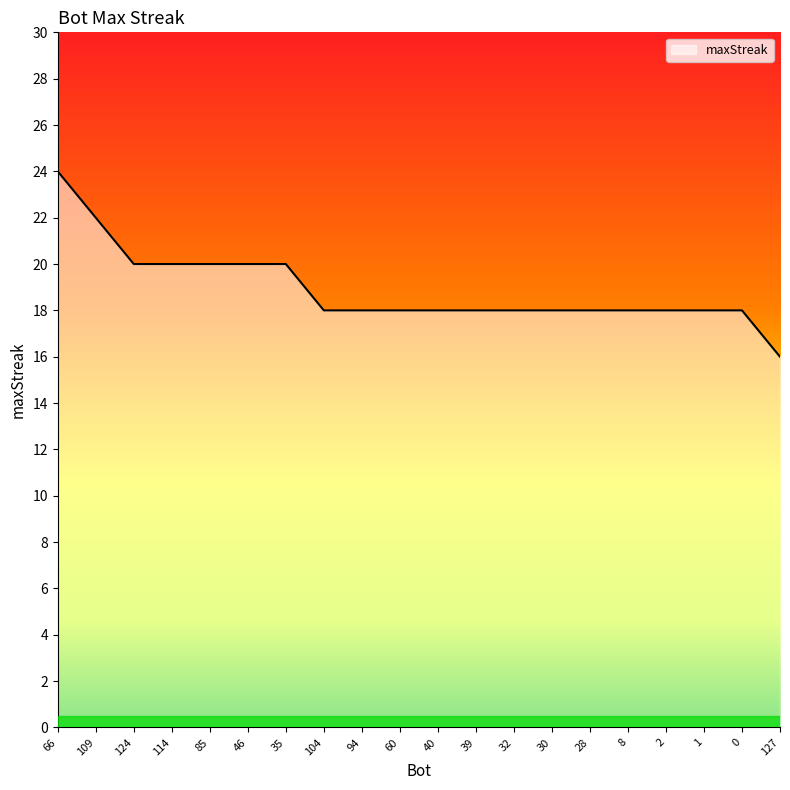

Does the chart display data point markers on the line(s)?

No